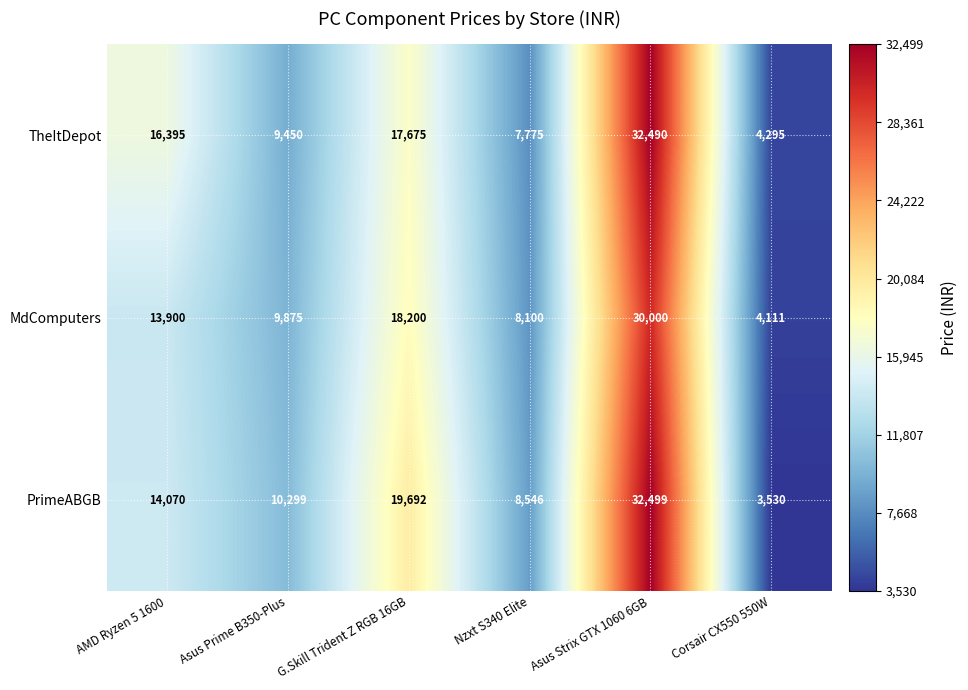

What is the total value across all series at G.Skill Trident Z RGB 16GB?

55567